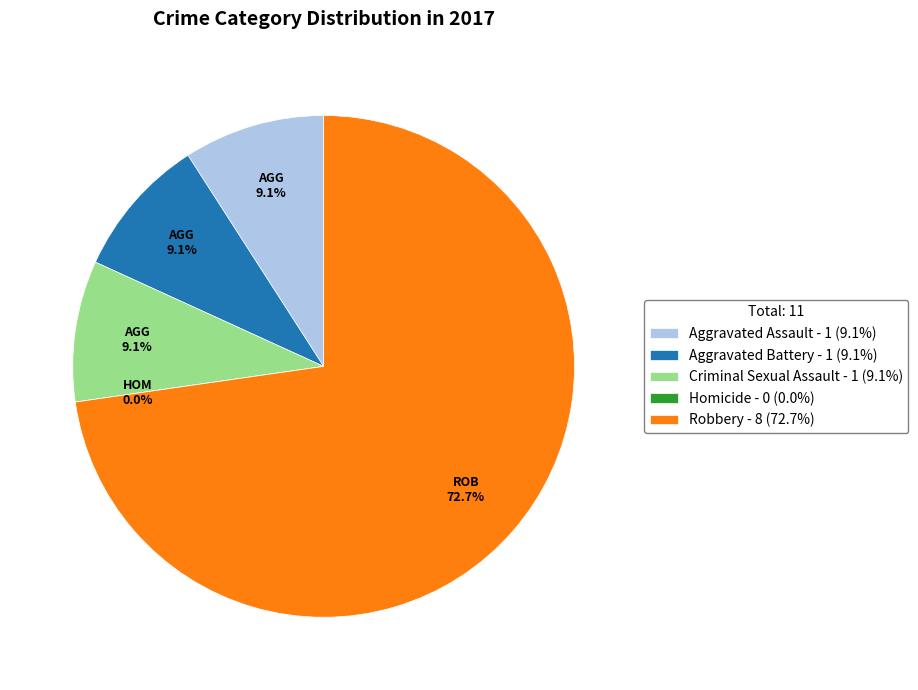

Count the number of slices in the pie.

5